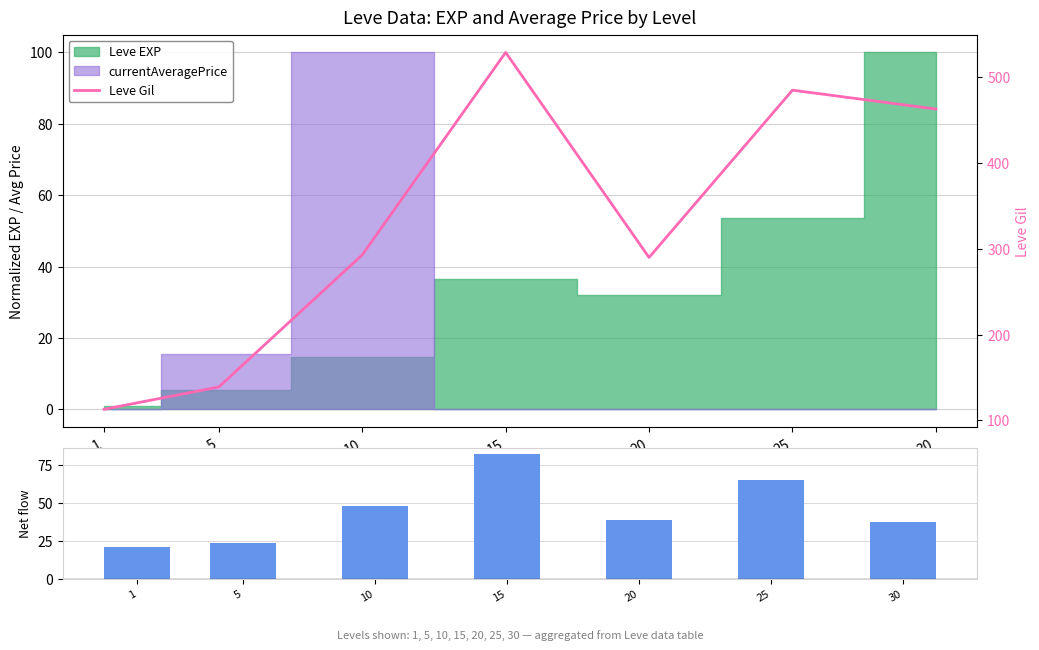

Does the chart contain stacked bars?

No